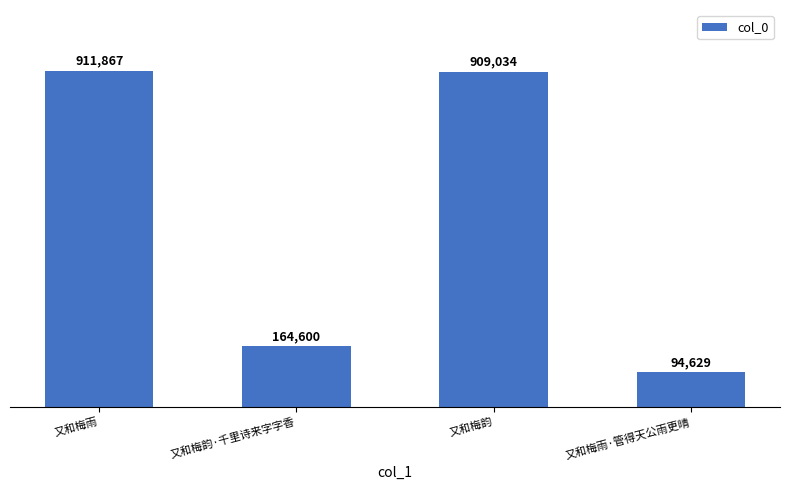

What is the label of the 2nd bar from the left?

又和梅韵·千里诗来字字香